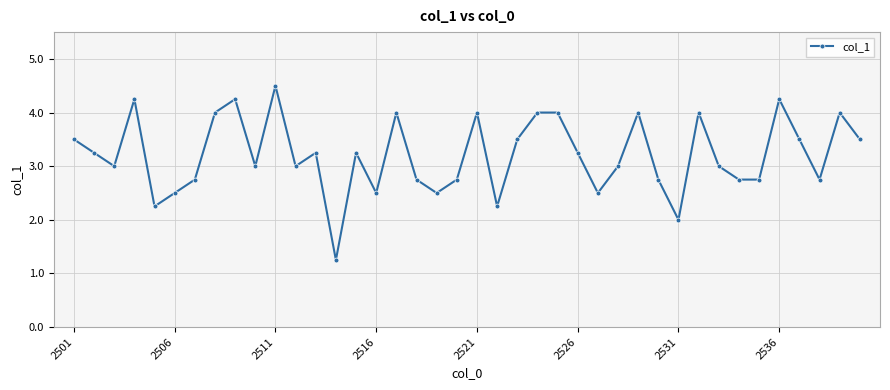

What is the value of the 34th point from the left?

2.8